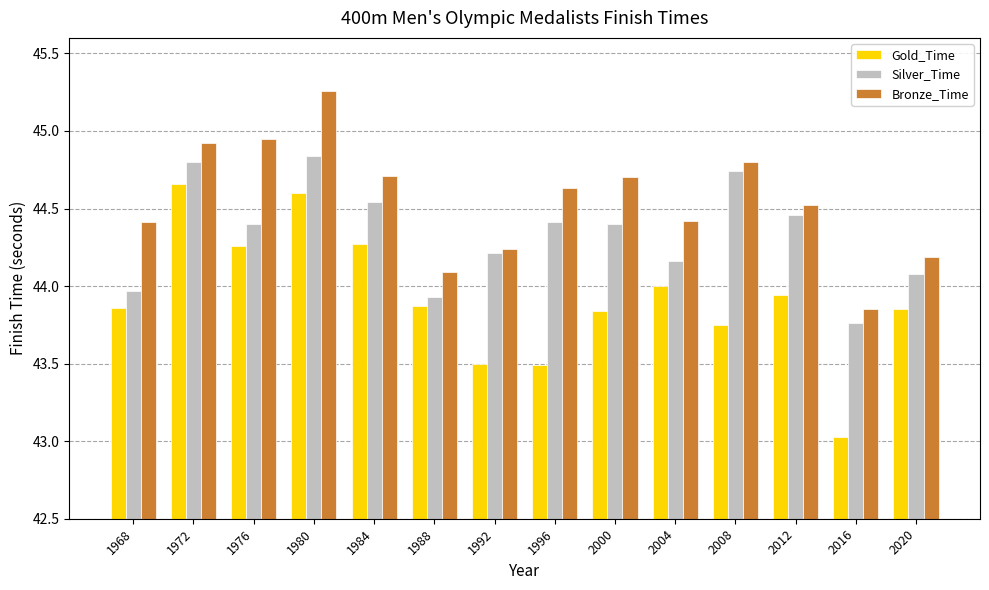

Is the value of Bronze_Time at 1980 greater than the value of Silver_Time at 2008?

Yes